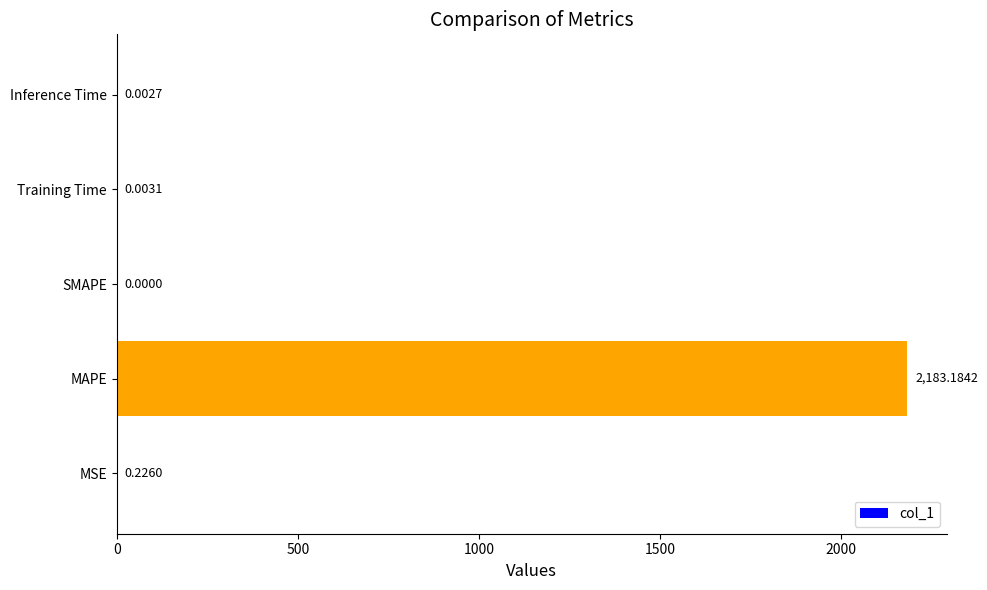

Which label corresponds to the largest value in the chart?

MAPE